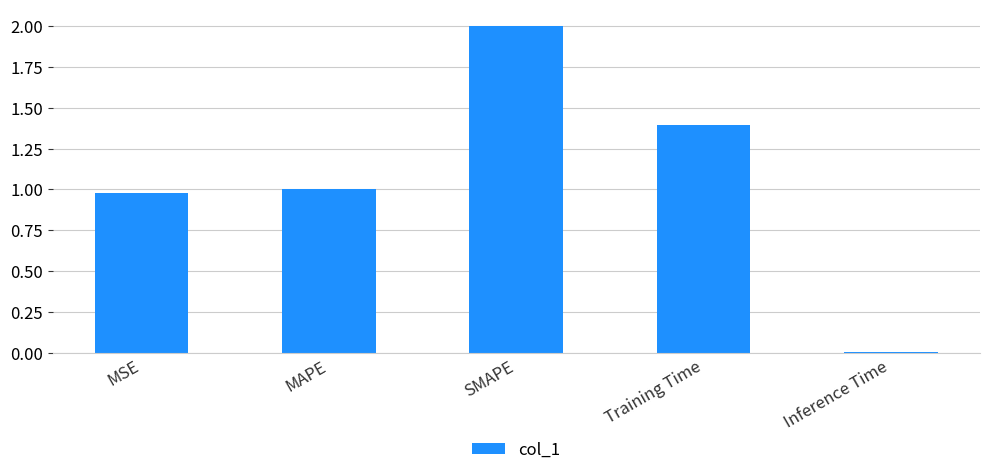

List the labels in order of value, largest first.

SMAPE, Training Time, MAPE, MSE, Inference Time